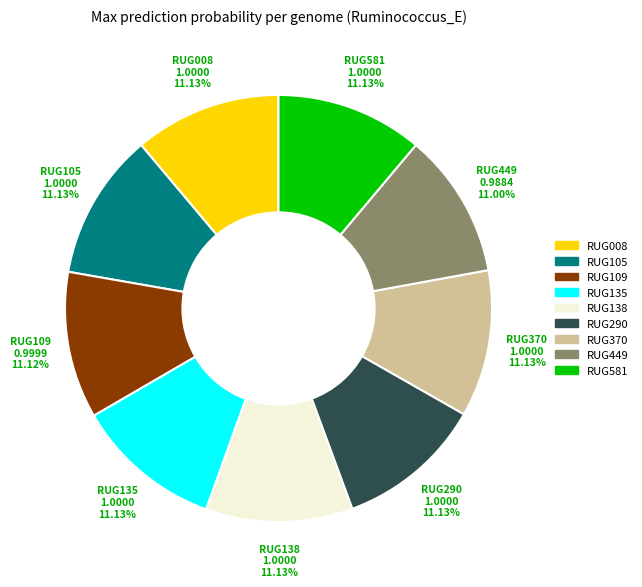

How many segments does this pie chart have?

9